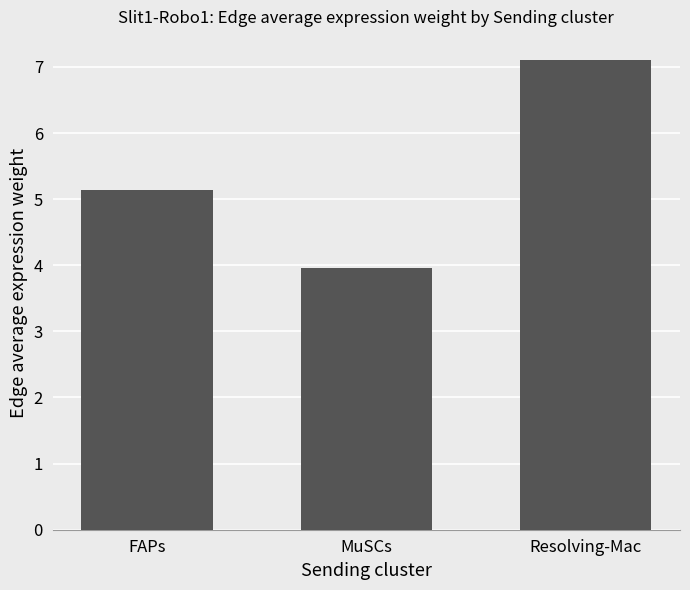

What is the sum of all values?

16.2